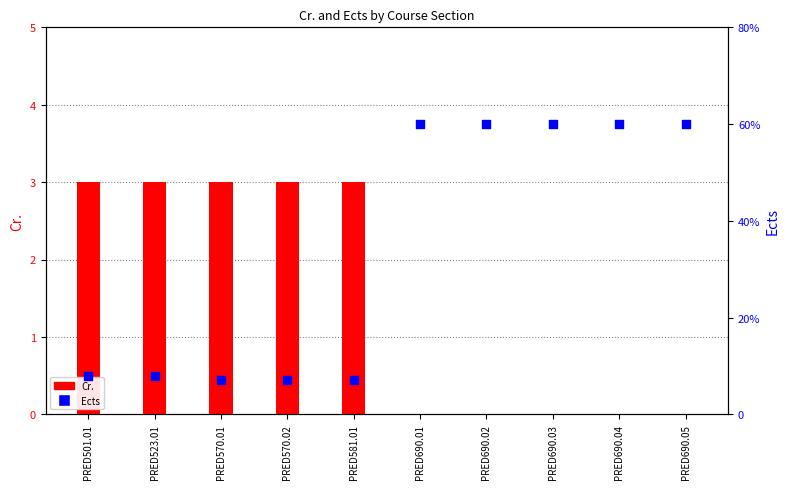

What are all the series names shown in the legend?

Cr., Ects